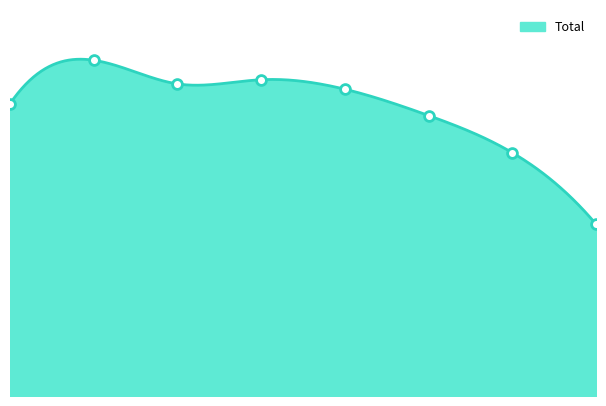

Which has a higher value, 1 or 6?

1